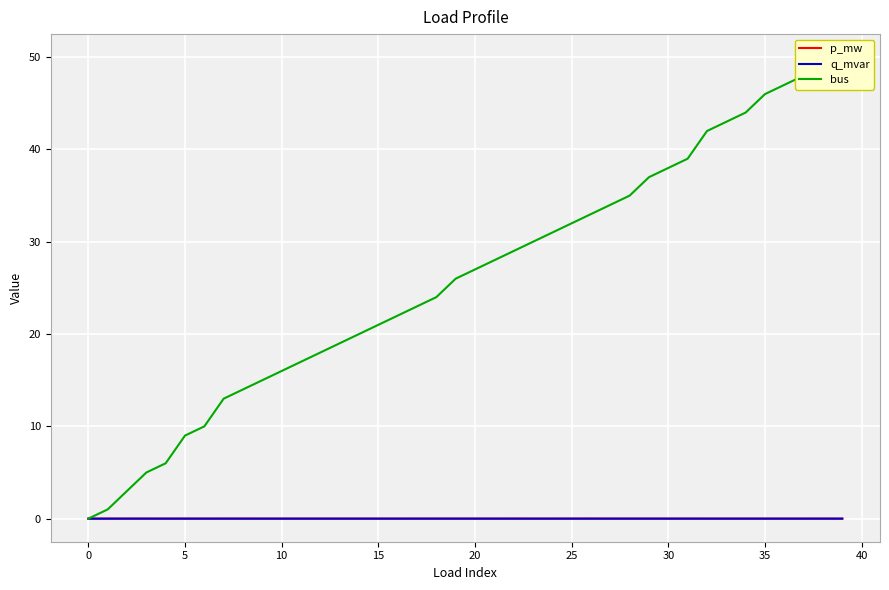

At which category is the sum across all series the highest?

39